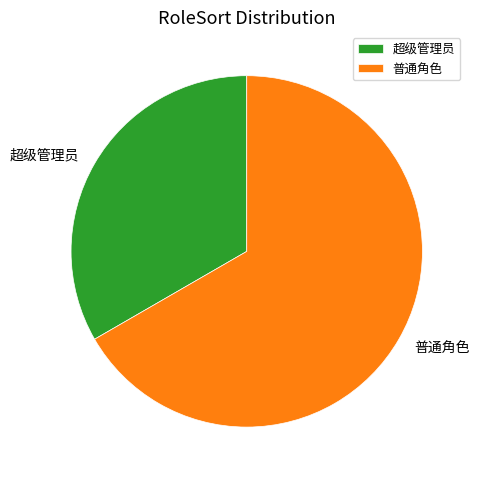

How many segments does this pie chart have?

2